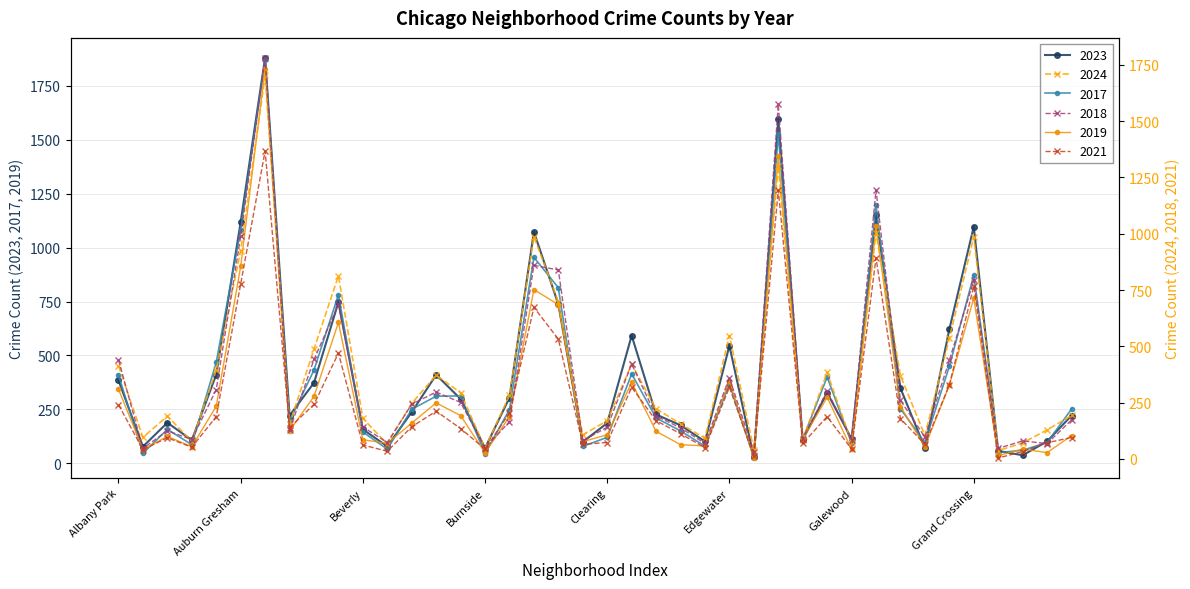

What position from the left is Beverly?

11